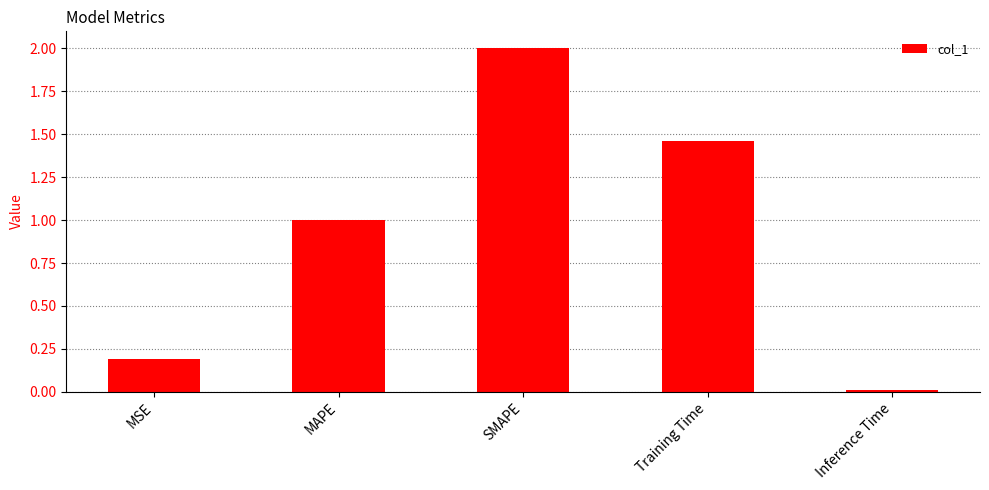

Between MAPE and MSE, which is larger?

MAPE